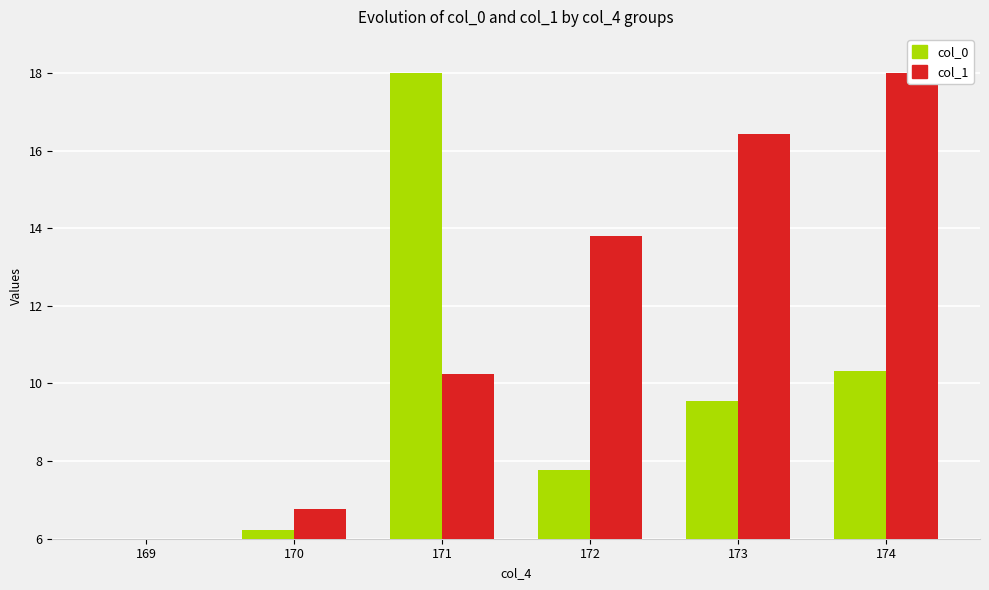

Reading right to left, extract all data points from this chart.

col_0: 10.3	9.6	7.8	18.0	6.2	6.0
col_1: 18.0	16.4	13.8	10.2	6.8	6.0